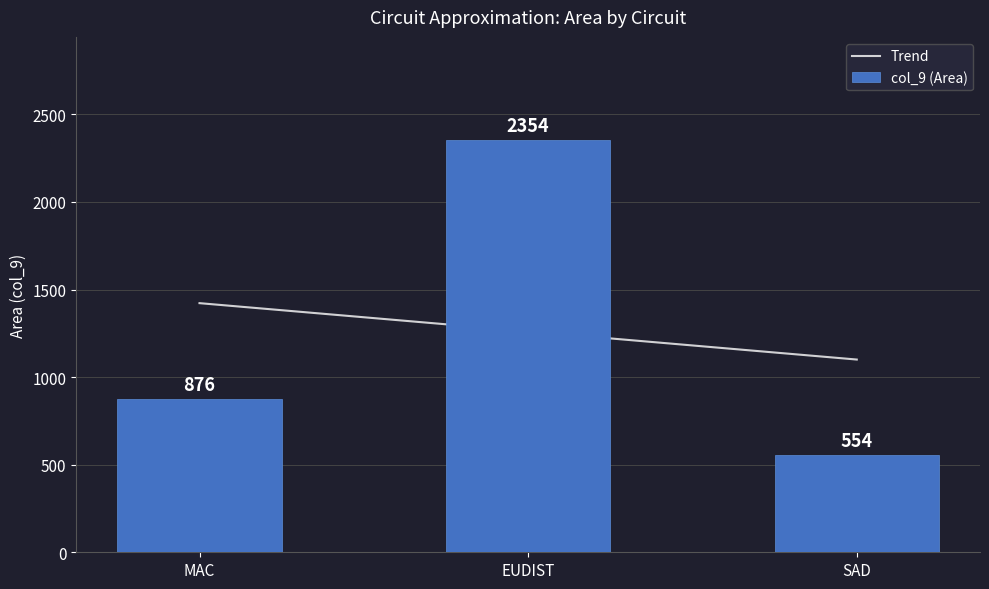

What is the sum of all Trend values?

3784.0